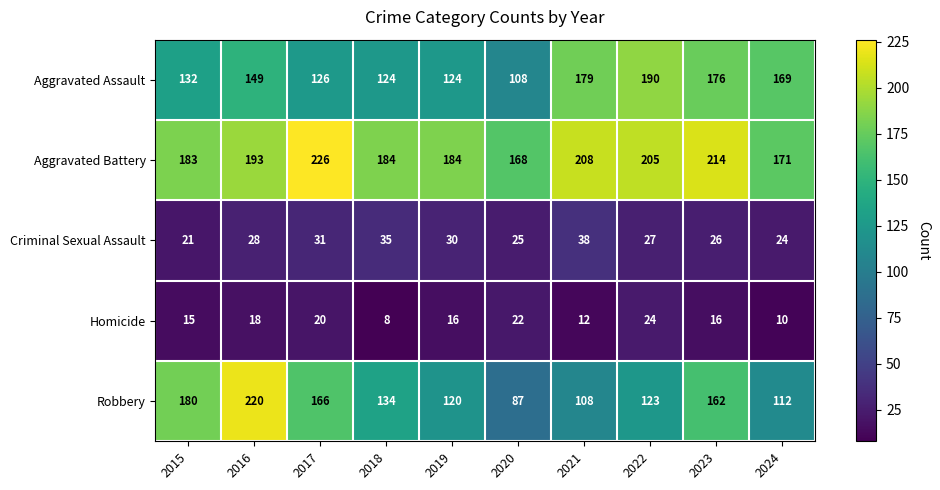

What is the average value of the Robbery series?

141